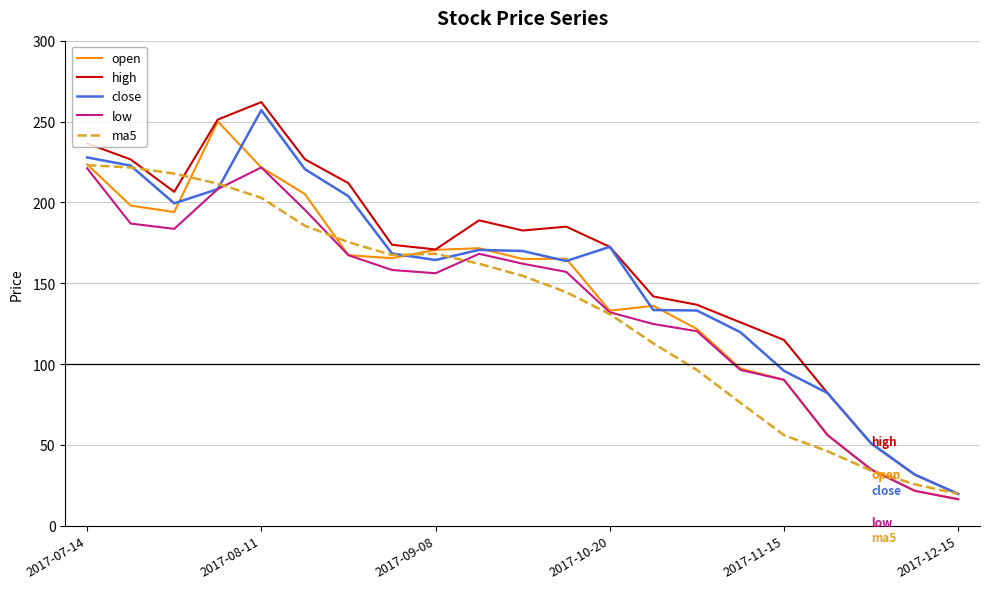

In high, how many points are higher than both neighbors (excluding endpoints)?

3